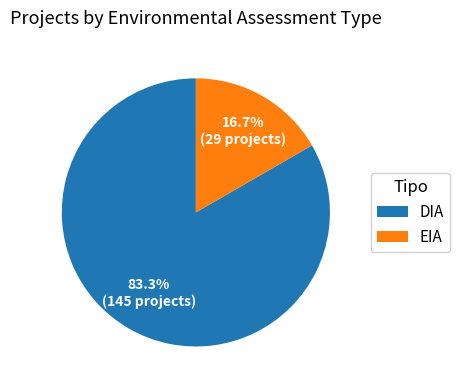

Which category has the smallest portion of the pie?

EIA